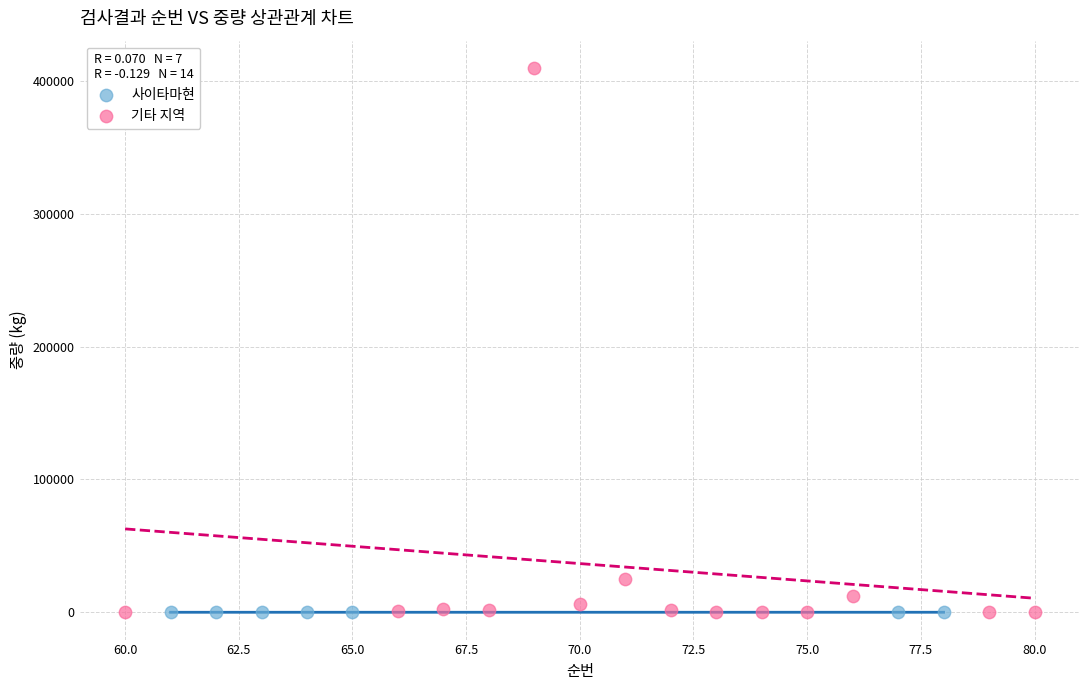

Which series has the largest Y range (max minus min)?

기타 지역